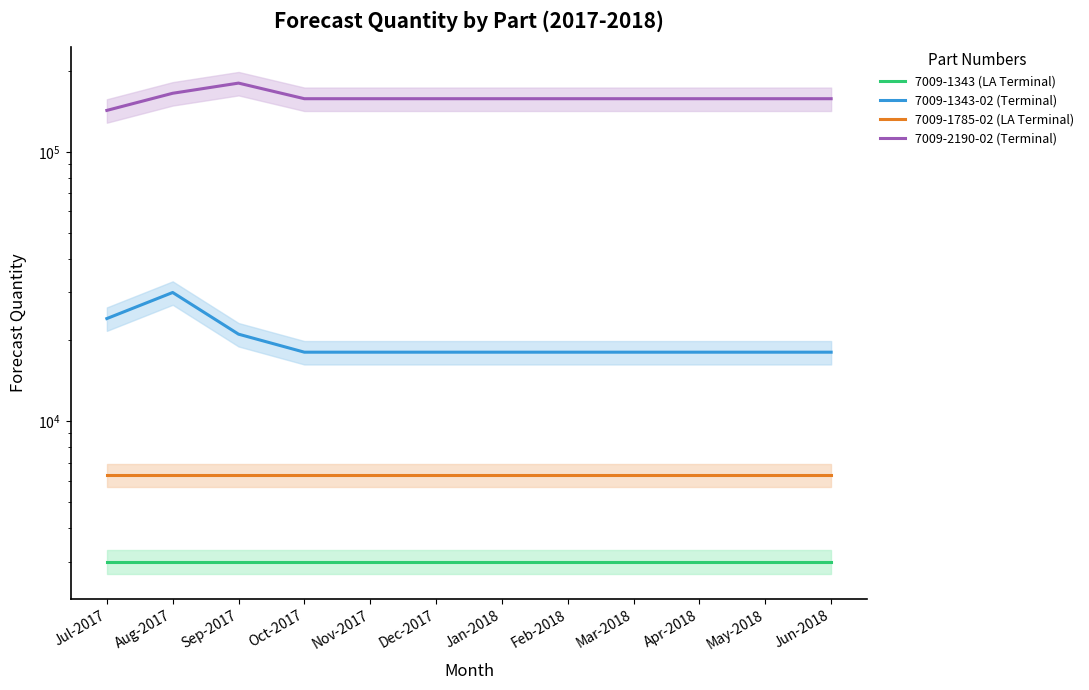

At which category does the chart reach its minimum across all series?

Jul-2017